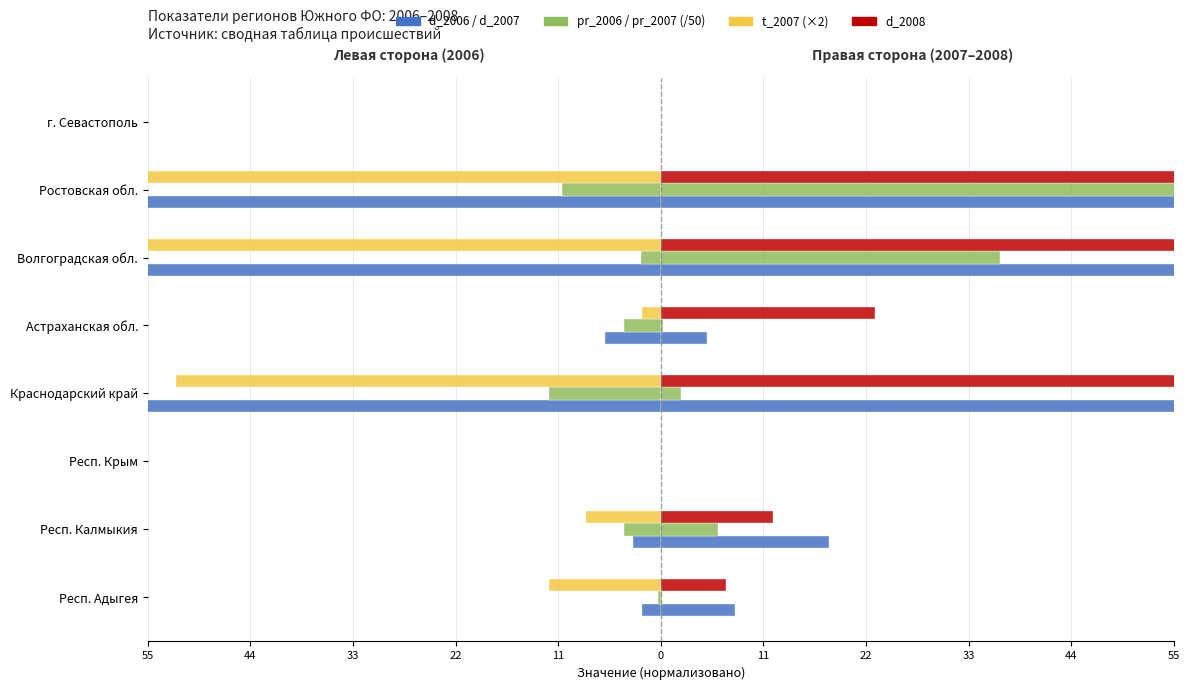

What is the greatest value displayed?

131.5